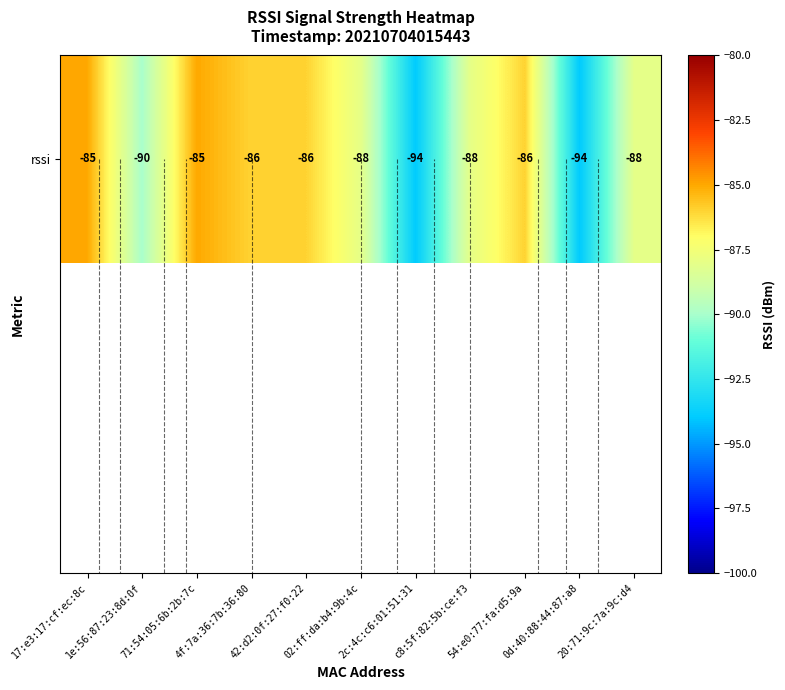

What is the minimum value shown in the chart?

-94